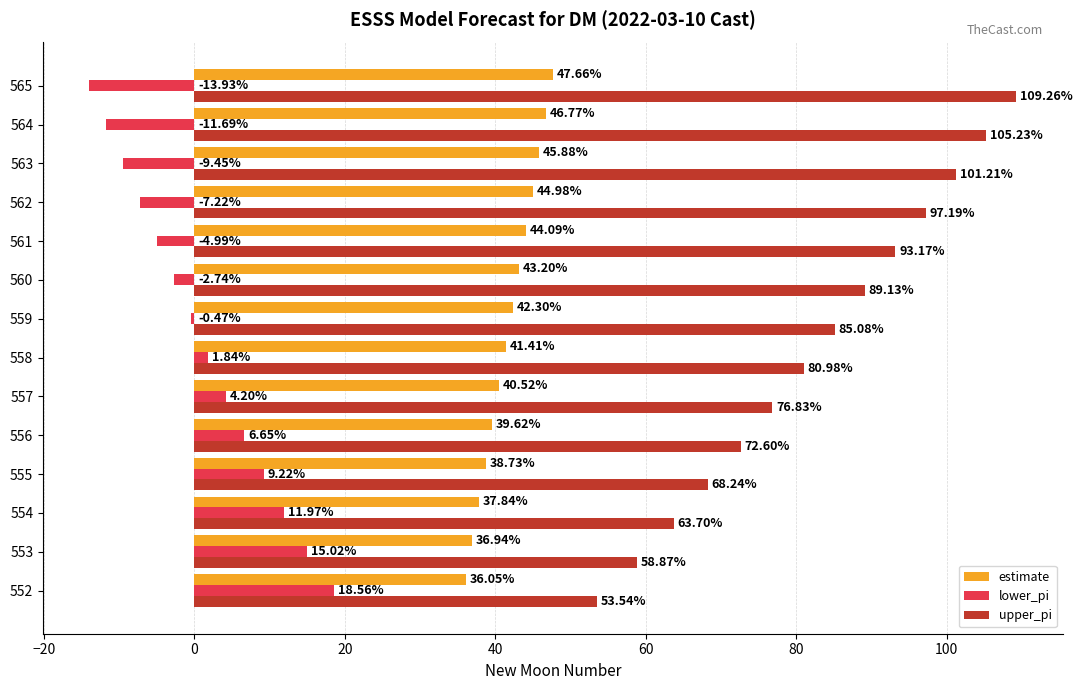

Which series changed the most between 560 and 564?

upper_pi